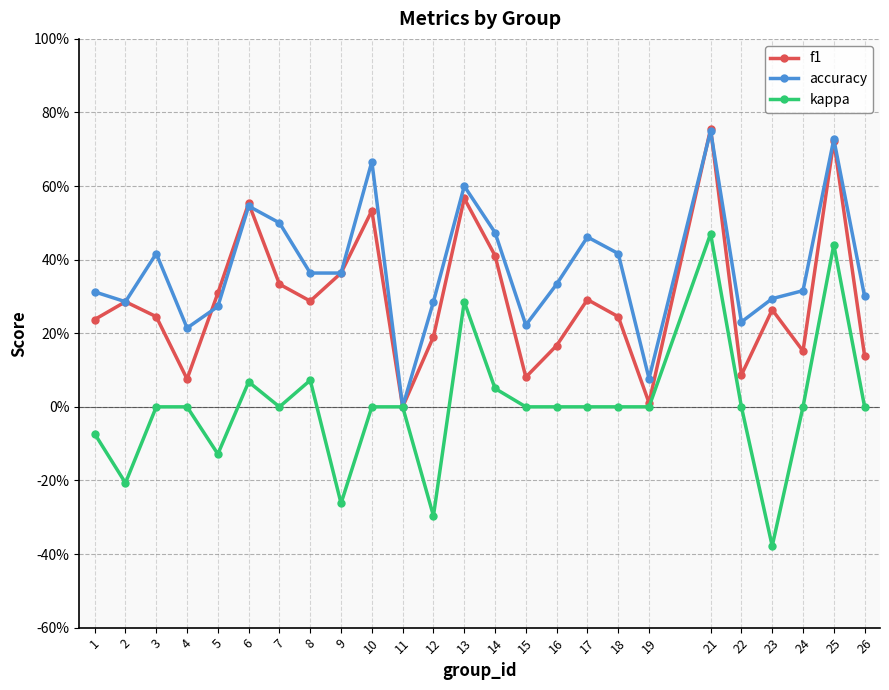

Between 25 and 19, which is larger?

25